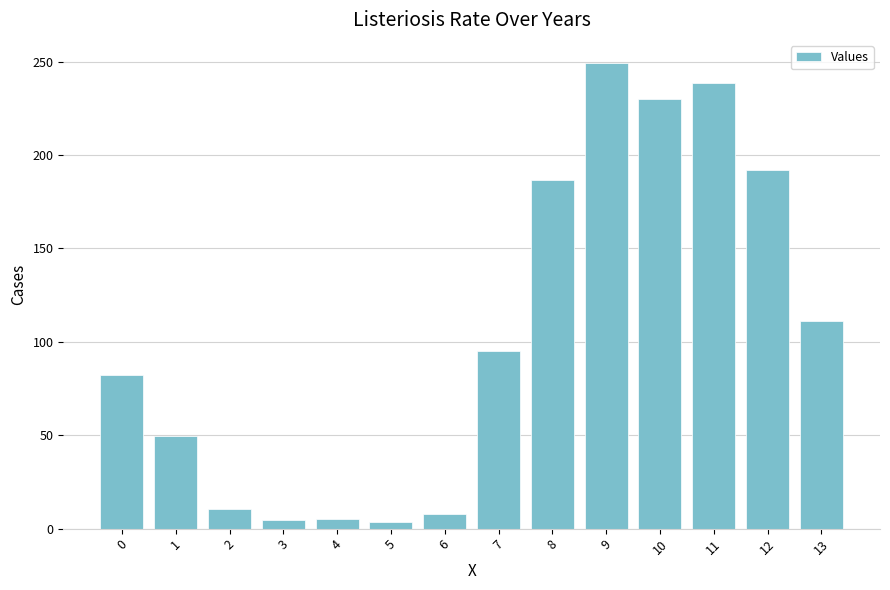

What is the change in value from 7 to 9?

+154.4